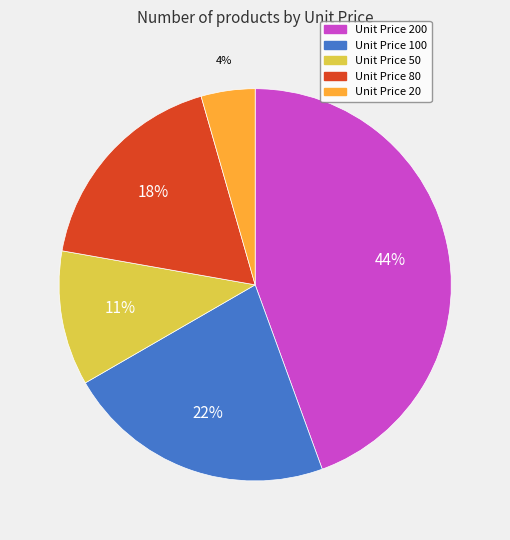

Does Unit Price 20 account for over 50% of the chart?

No